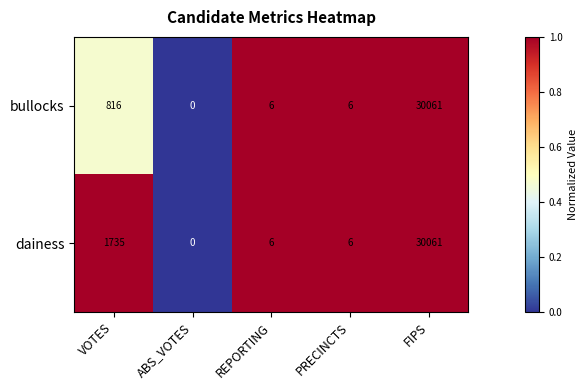

Which series changed the most between VOTES and FIPS?

bullocks